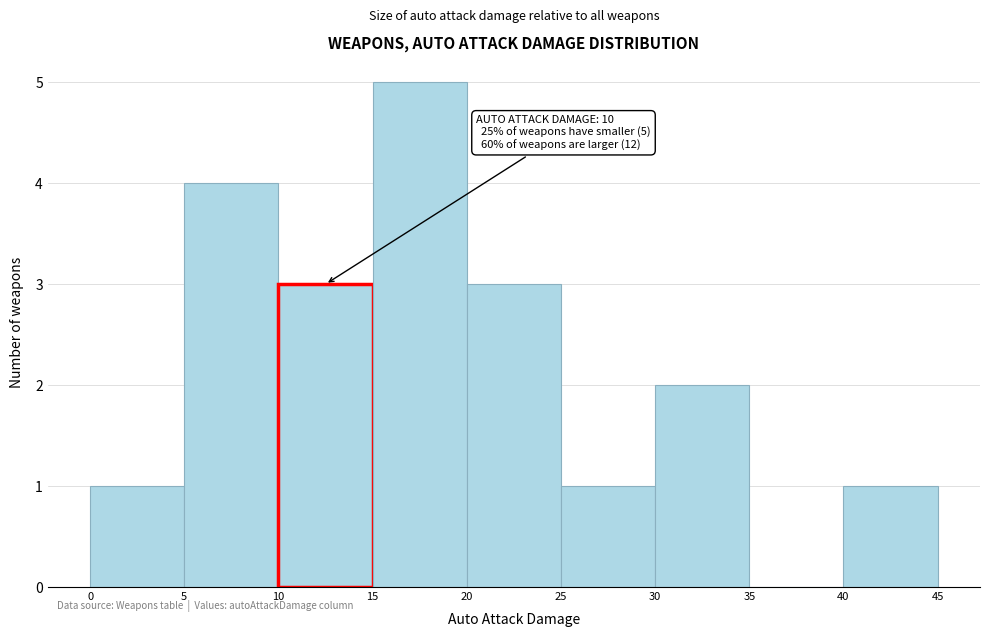

Which range on the x-axis has the tallest bar?

15 to 20